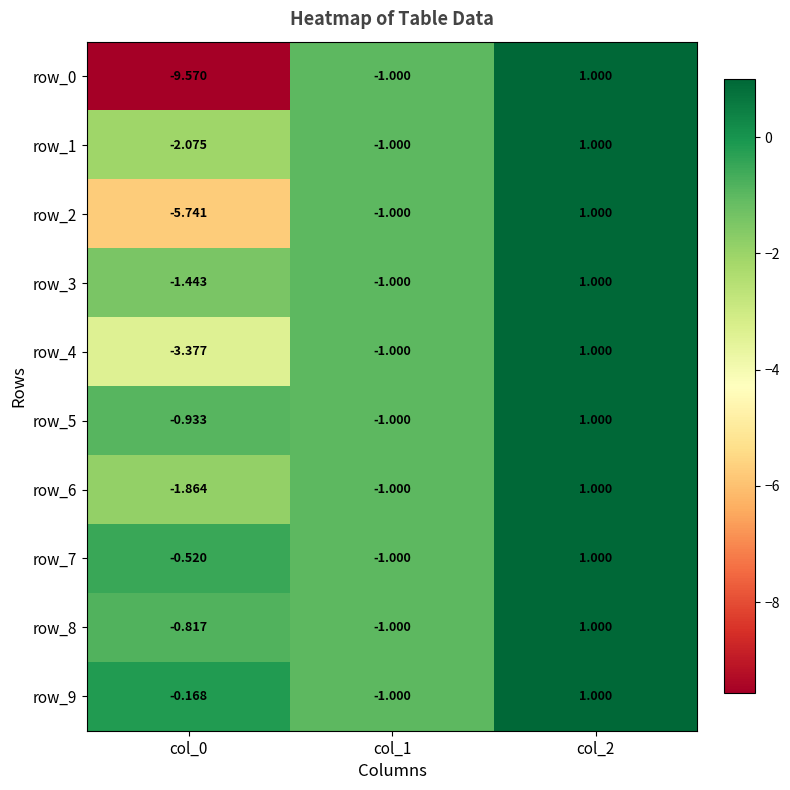

Rank the series by their maximum value, from lowest to highest.

row_0, row_1, row_2, row_3, row_4, row_5, row_6, row_7, row_8, row_9